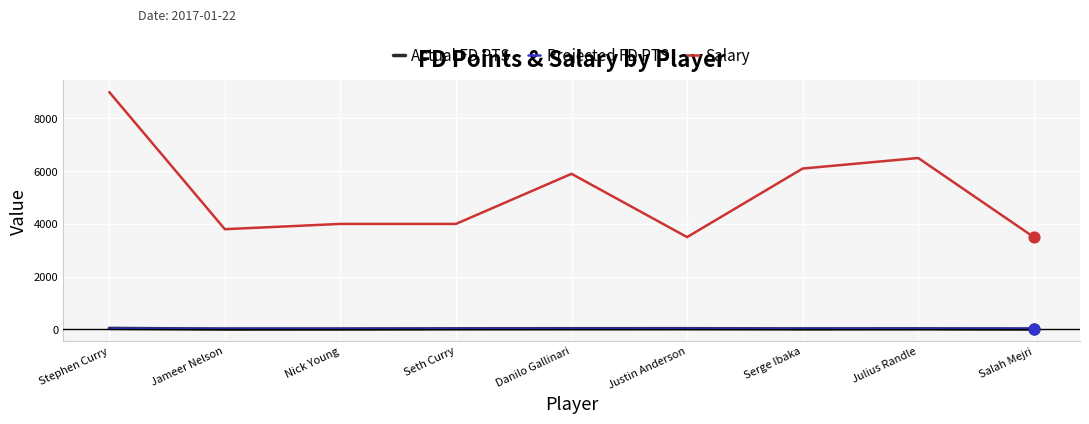

What are all the series names shown in the legend?

Actual FD PTS, Projected FD PTS, Salary